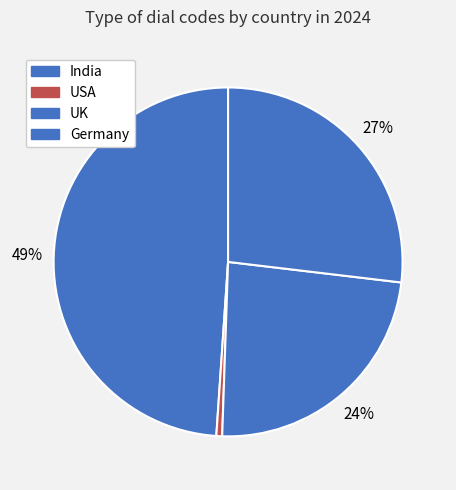

How many segments does this pie chart have?

4